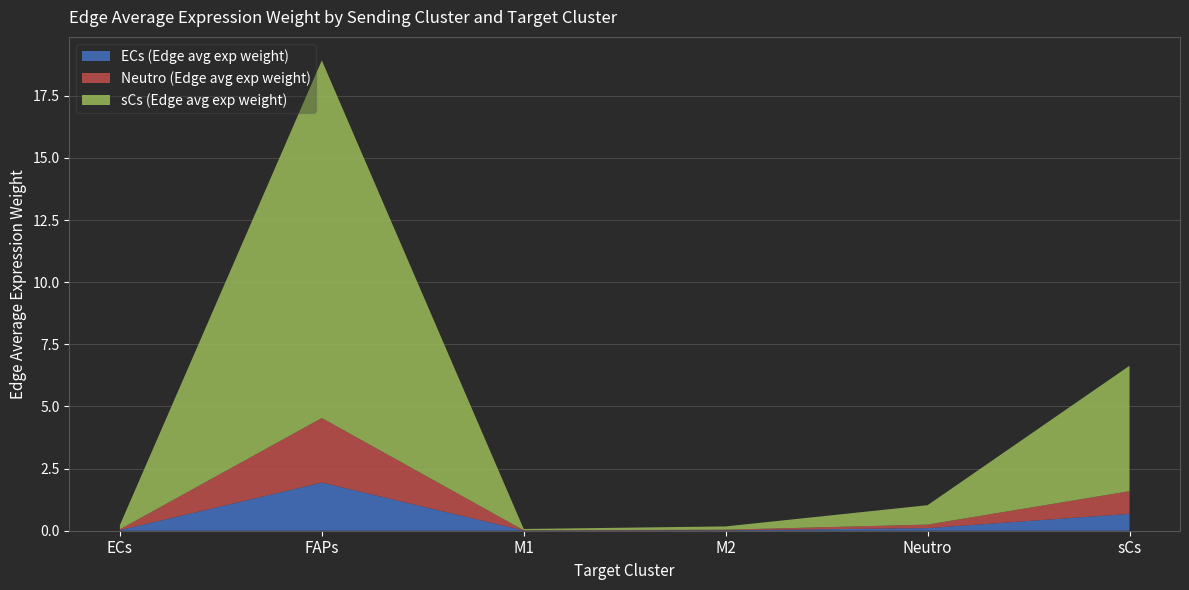

Reading left to right, what are all the values shown in this chart?

ECs (Edge avg exp weight): ECs=0.0	FAPs=1.9	M1=0.0	M2=0.0	Neutro=0.1	sCs=0.7
Neutro (Edge avg exp weight): ECs=0.0	FAPs=2.6	M1=0.0	M2=0.0	Neutro=0.1	sCs=0.9
sCs (Edge avg exp weight): ECs=0.2	FAPs=14.4	M1=0.1	M2=0.1	Neutro=0.8	sCs=5.0